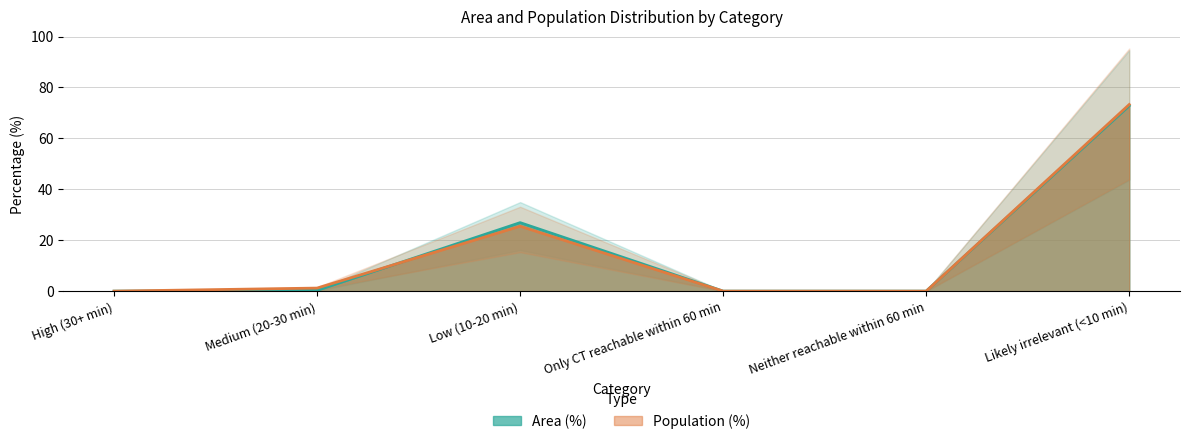

Does the chart display data point markers on the line(s)?

No